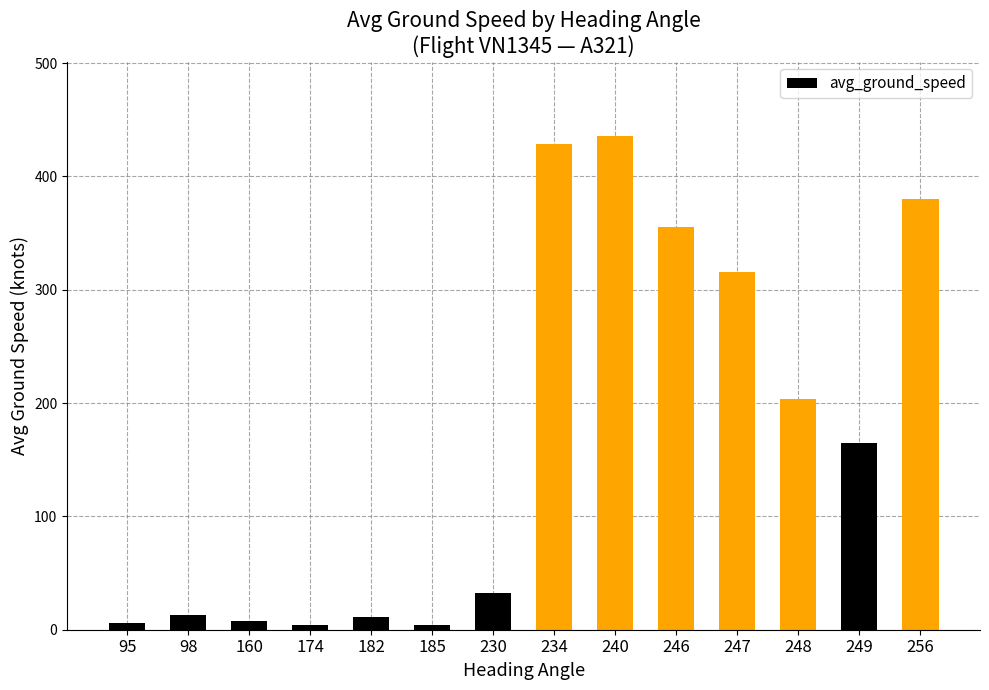

The value at 246 is 168.3. True or false?

False